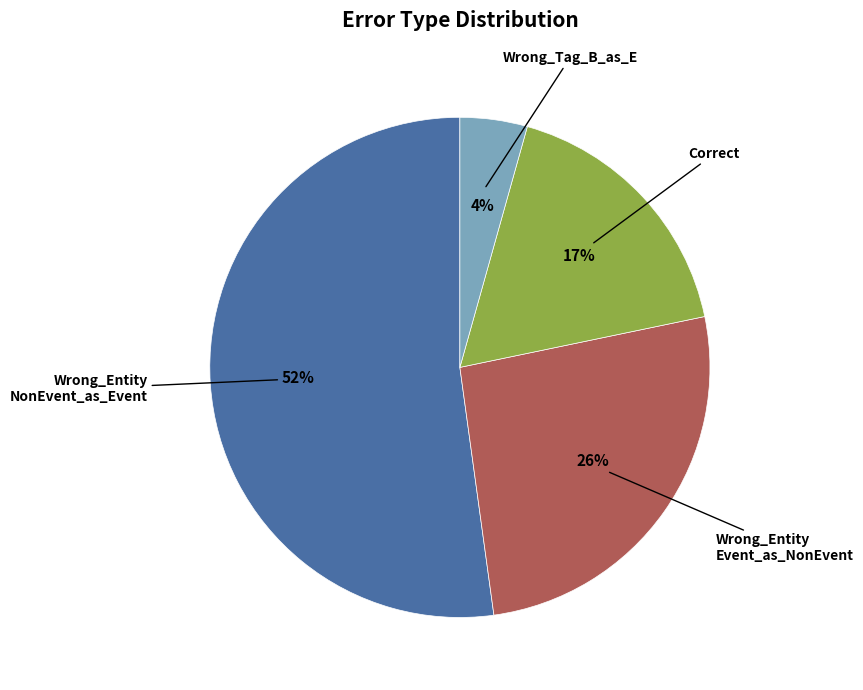

Is there any slice that represents more than half of the pie?

Yes